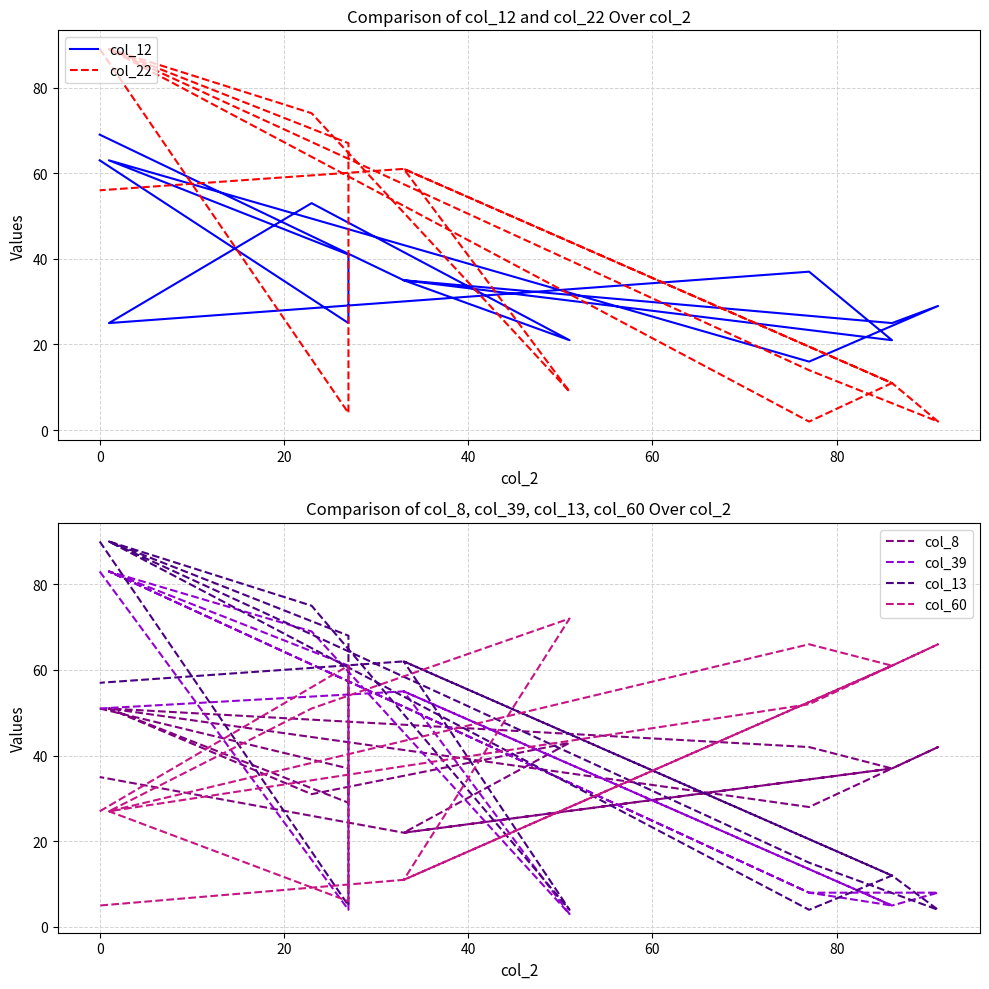

What is the average value of the col_39 series?

39